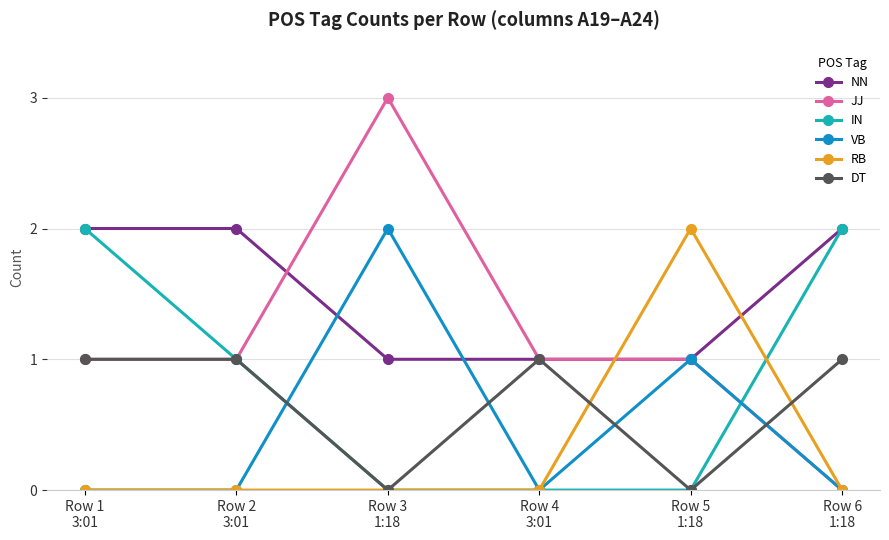

True or false: RB has a value of -1 at Row 6
1:18.

False